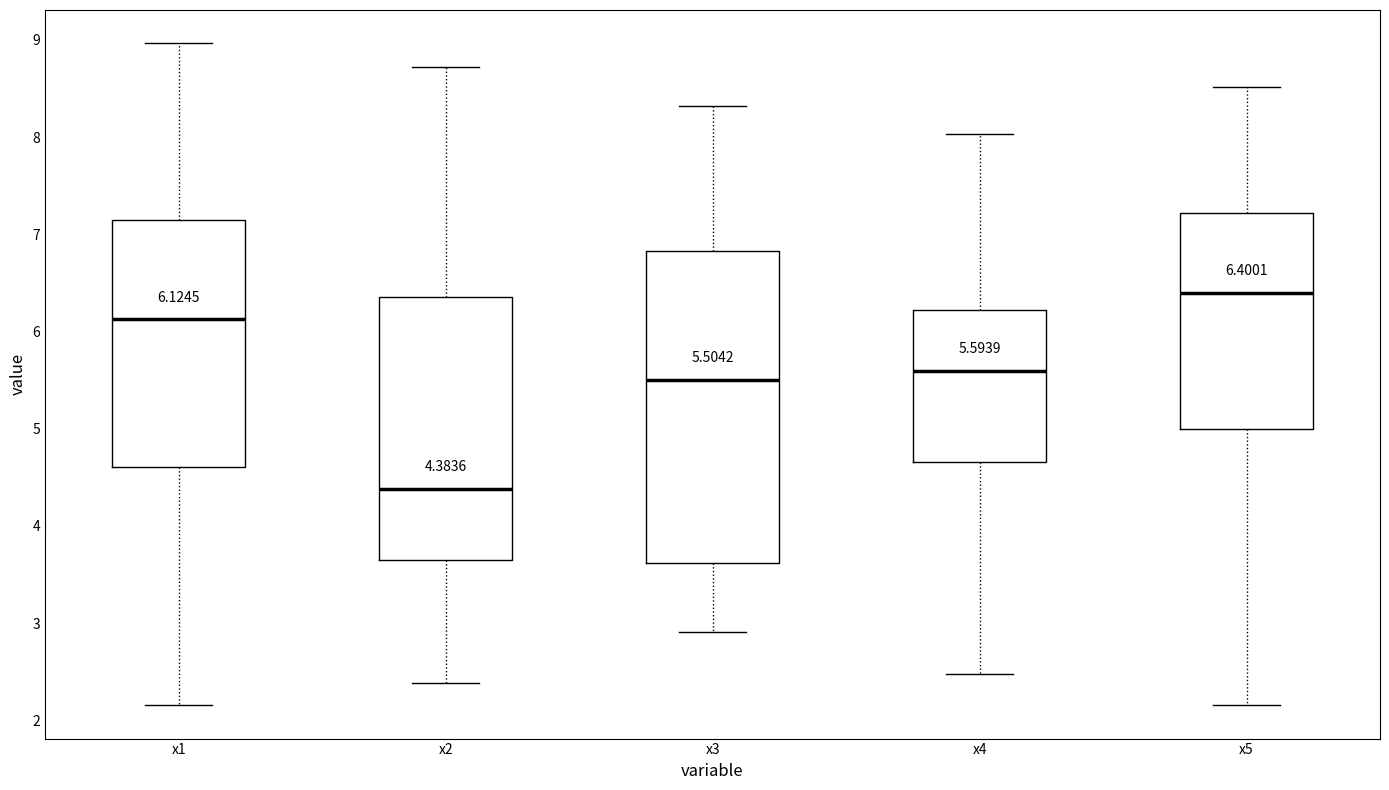

Which box has the highest median line?

x5